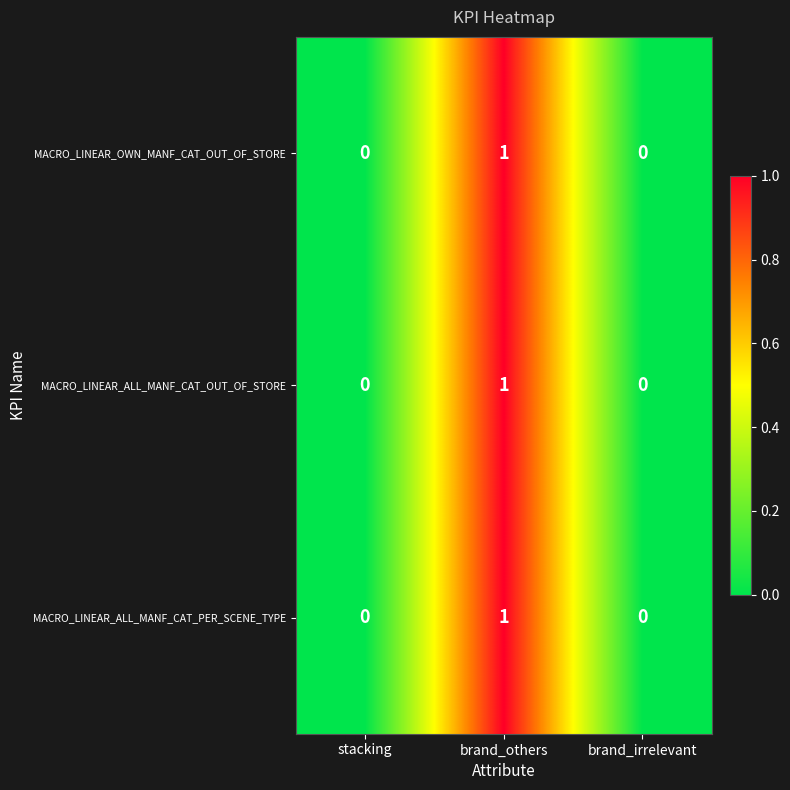

Which category has the highest value across all series?

brand_others